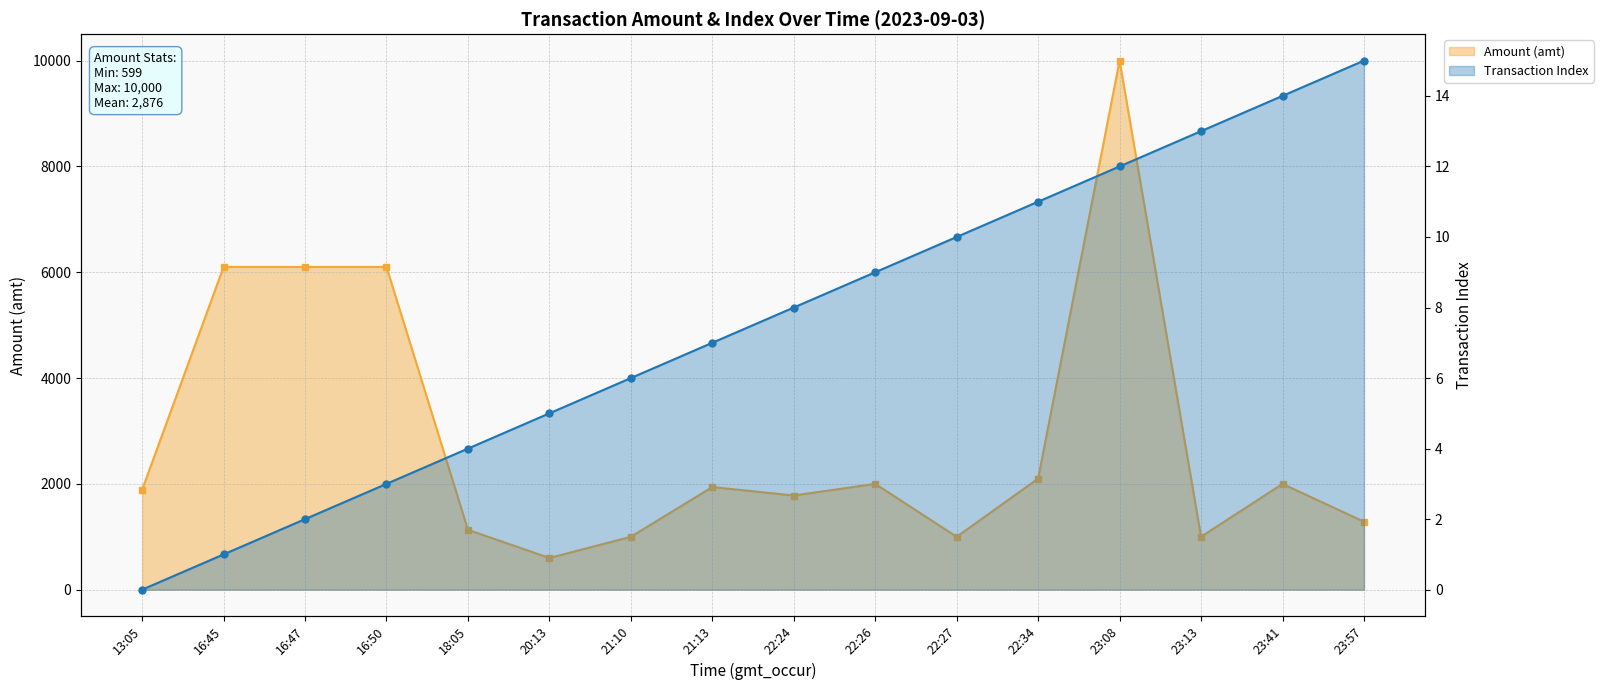

What is the spread (max minus min) of values at 23:08?

9988